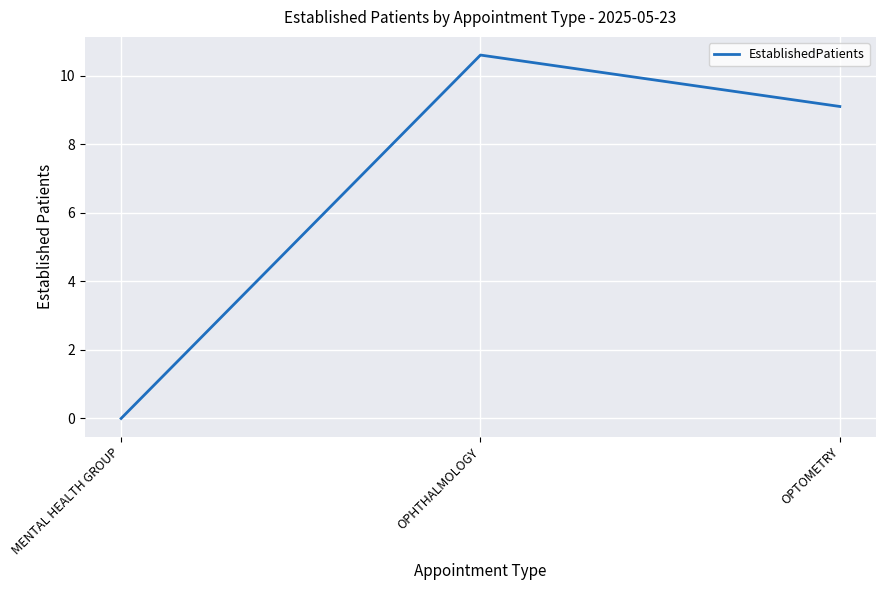

At which label is the value closest to 5?

OPTOMETRY